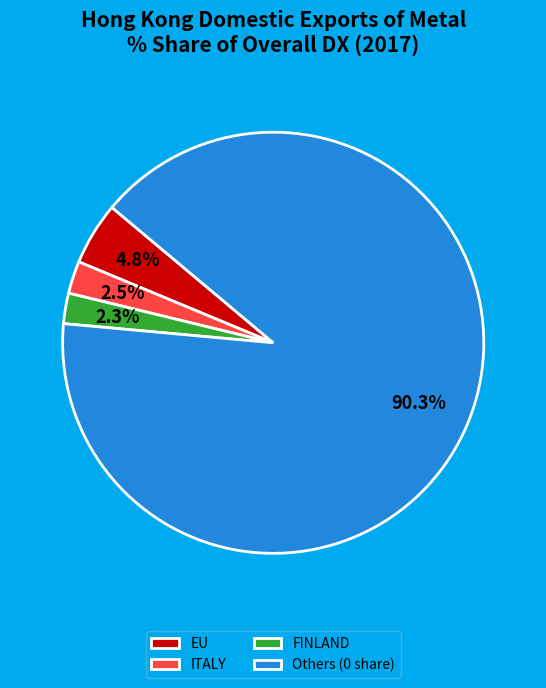

Which has a higher value, EU or ITALY?

EU